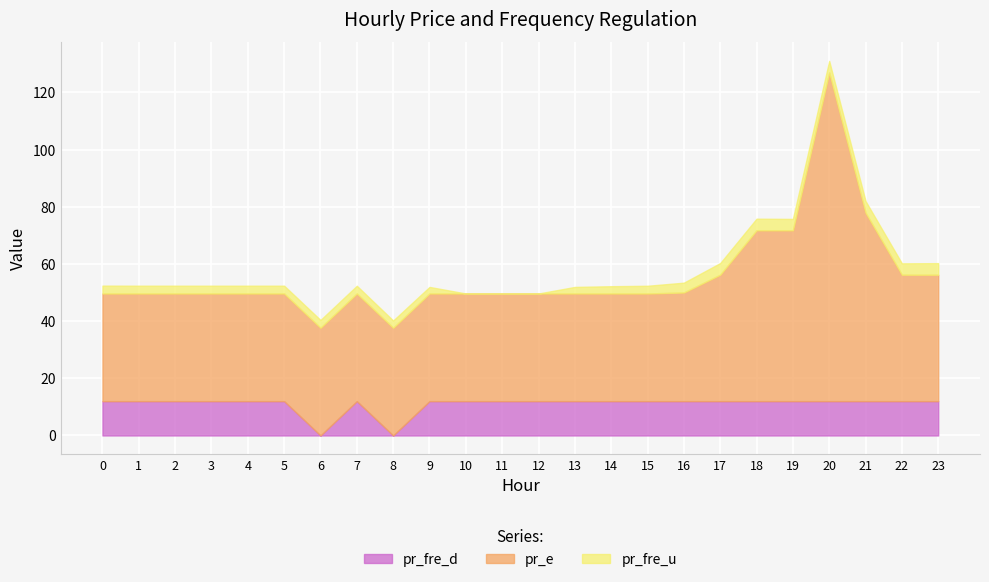

How many distinct data groups are displayed?

3